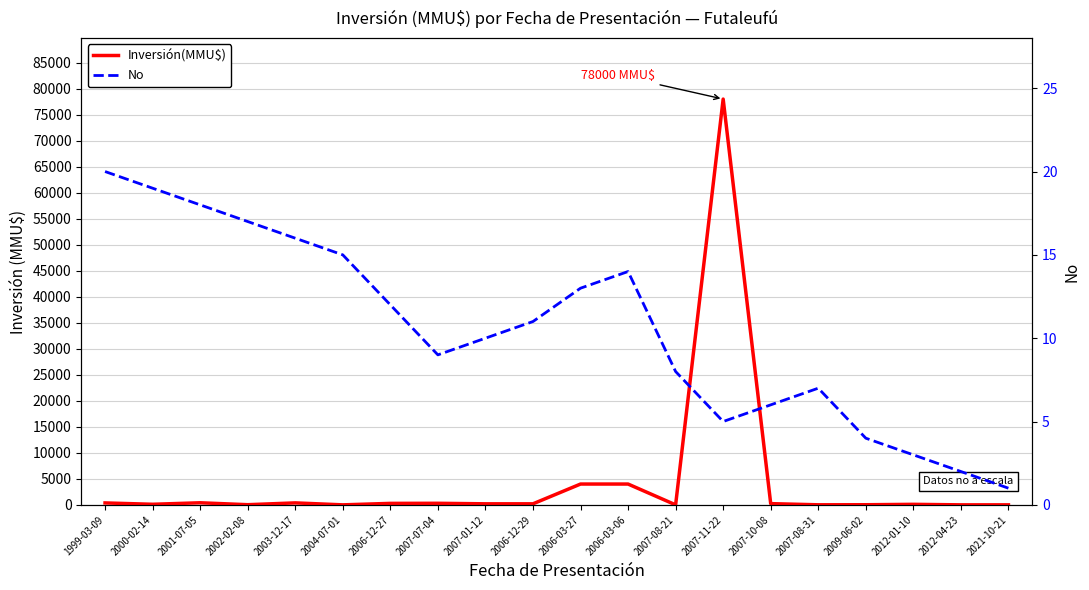

Reading left to right, list all the values displayed in this chart.

Inversión(MMU$): 1999-03-09=370	2000-02-14=110	2001-07-05=400	2002-02-08=30	2003-12-17=378	2004-07-01=0	2006-12-27=285	2007-07-04=300	2007-01-12=200	2006-12-29=200	2006-03-27=4000	2006-03-06=4000	2007-08-21=0	2007-11-22=78000	2007-10-08=234	2007-08-31=10	2009-06-02=22	2012-01-10=100	2012-04-23=0	2021-10-21=2
No: 1999-03-09=20	2000-02-14=19	2001-07-05=18	2002-02-08=17	2003-12-17=16	2004-07-01=15	2006-12-27=12	2007-07-04=9	2007-01-12=10	2006-12-29=11	2006-03-27=13	2006-03-06=14	2007-08-21=8	2007-11-22=5	2007-10-08=6	2007-08-31=7	2009-06-02=4	2012-01-10=3	2012-04-23=2	2021-10-21=1